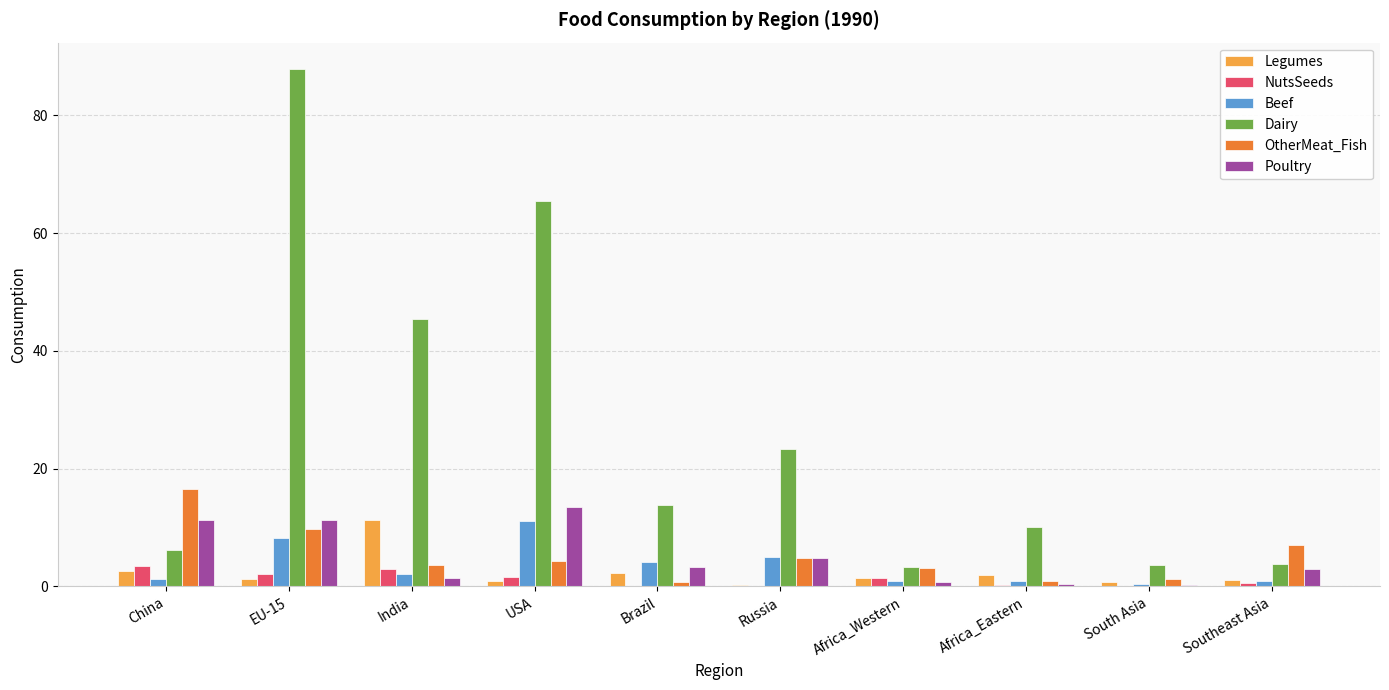

Is it true that Legumes equals 2.2 at Brazil?

True